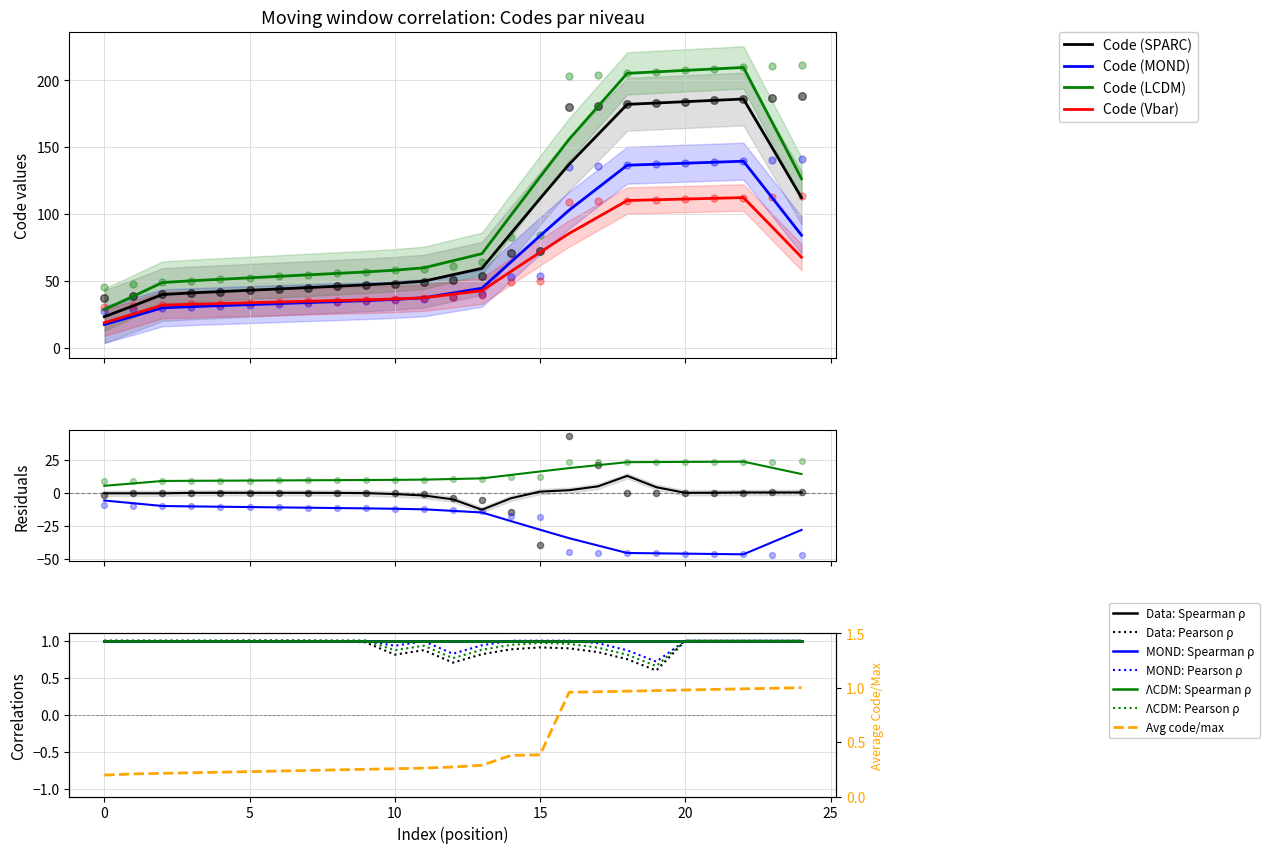

What is the change in value from 39 to 41?

+2